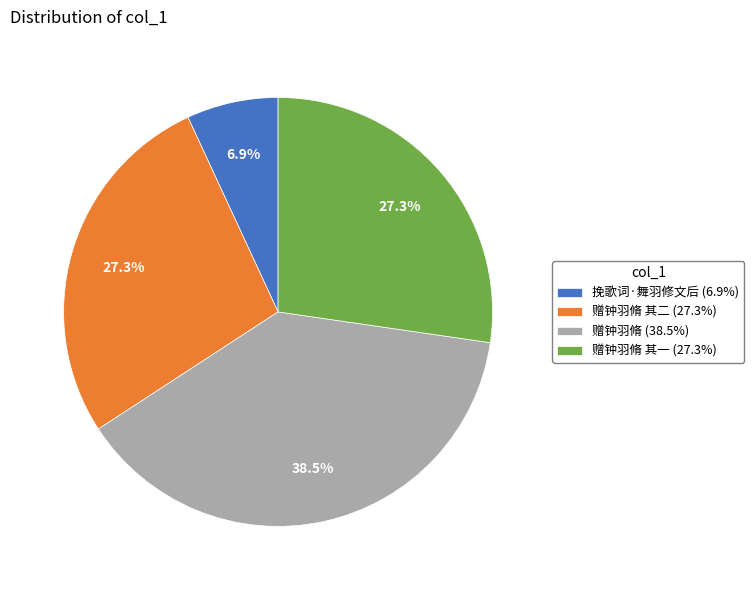

Which slice is the smallest?

挽歌词·舞羽修文后 (6.9%)